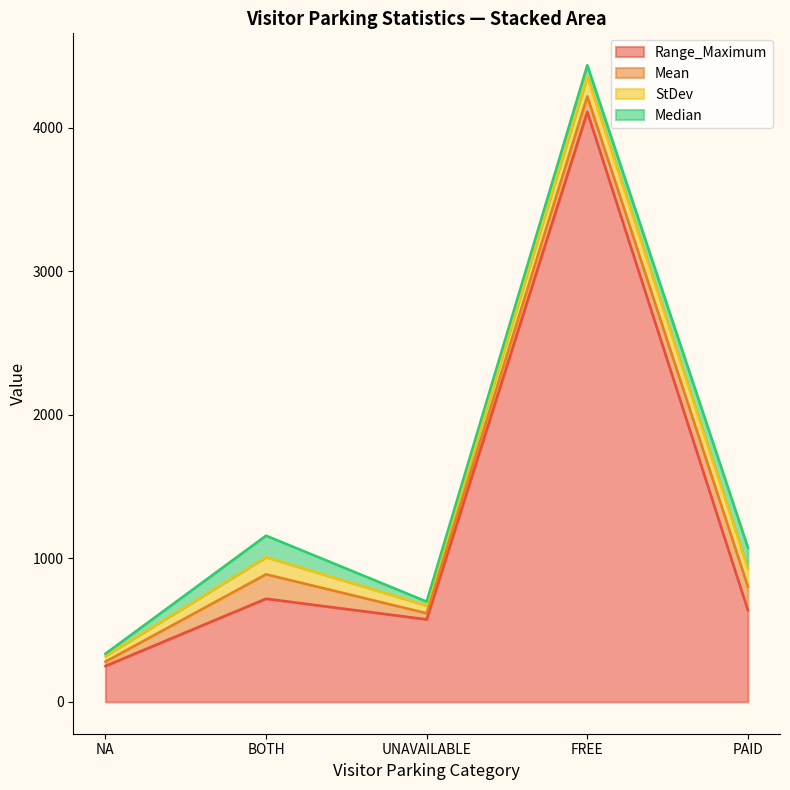

What are all the series names shown in the legend?

Range_Maximum, Mean, StDev, Median